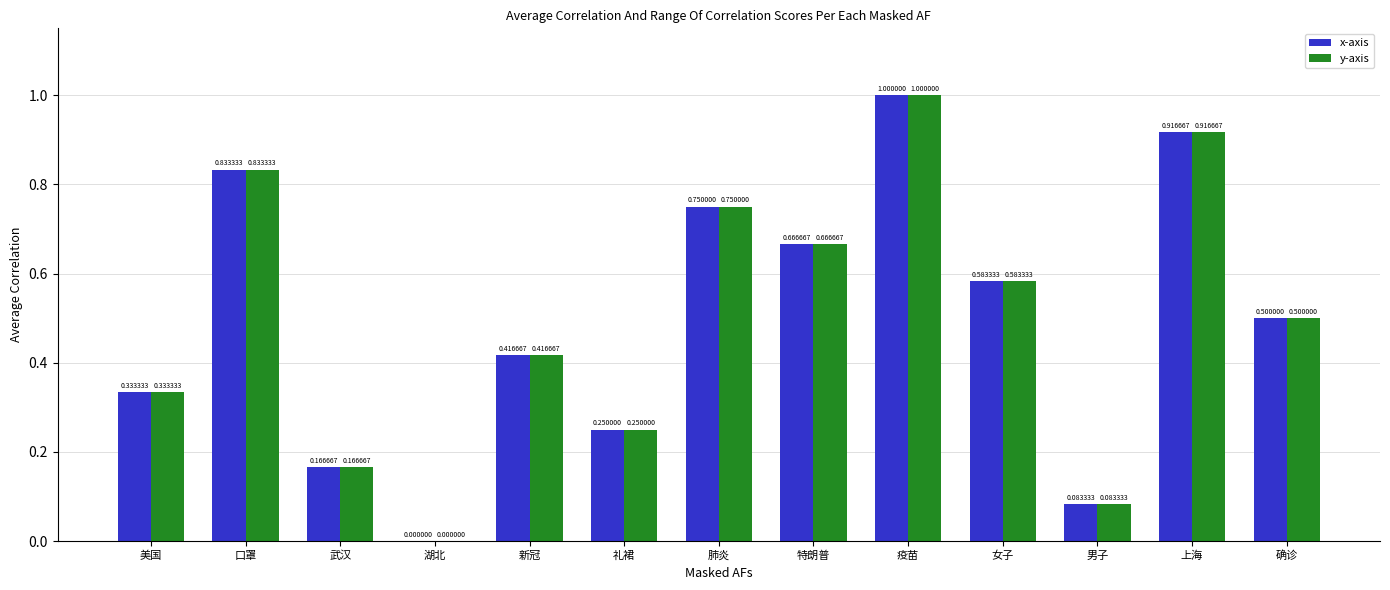

What is the sum of all y-axis values?

6.5